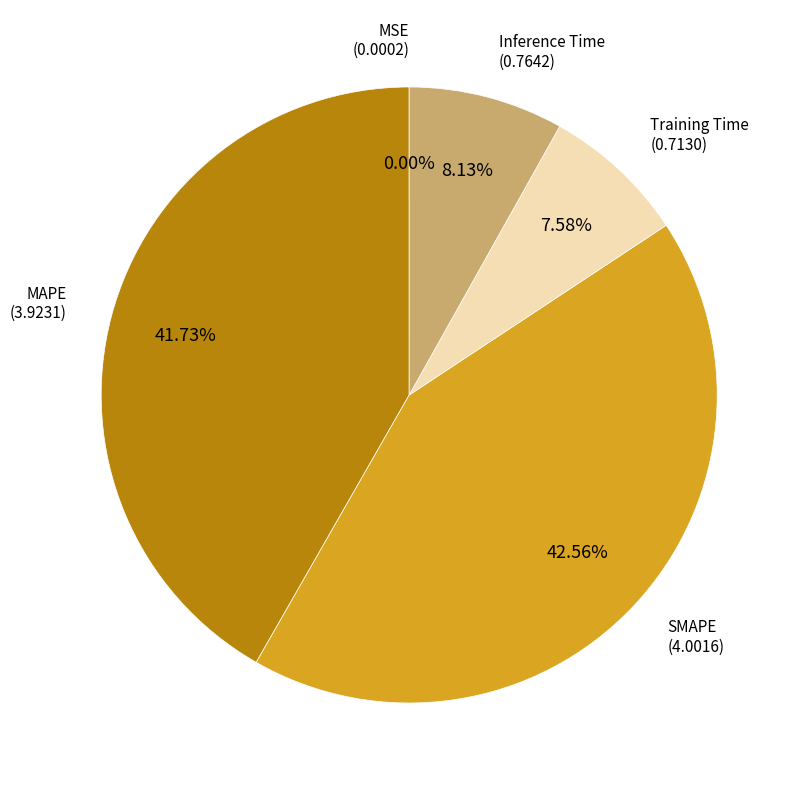

Is there a majority slice in this chart?

No